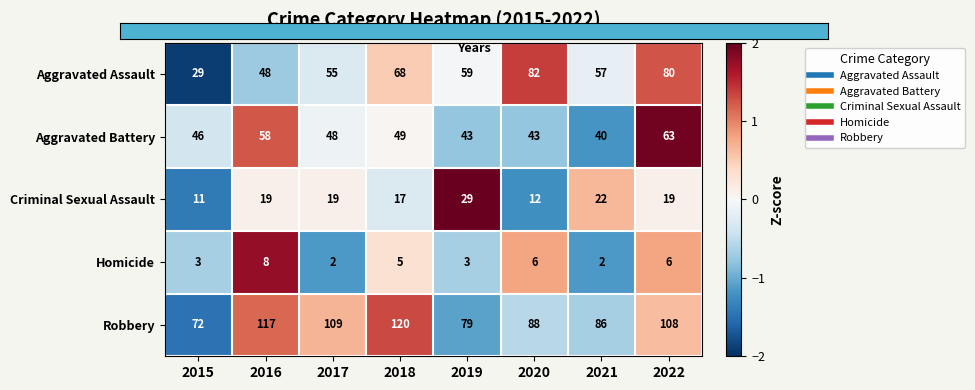

What value does the Criminal Sexual Assault series have at 2015, to the nearest 5?

10